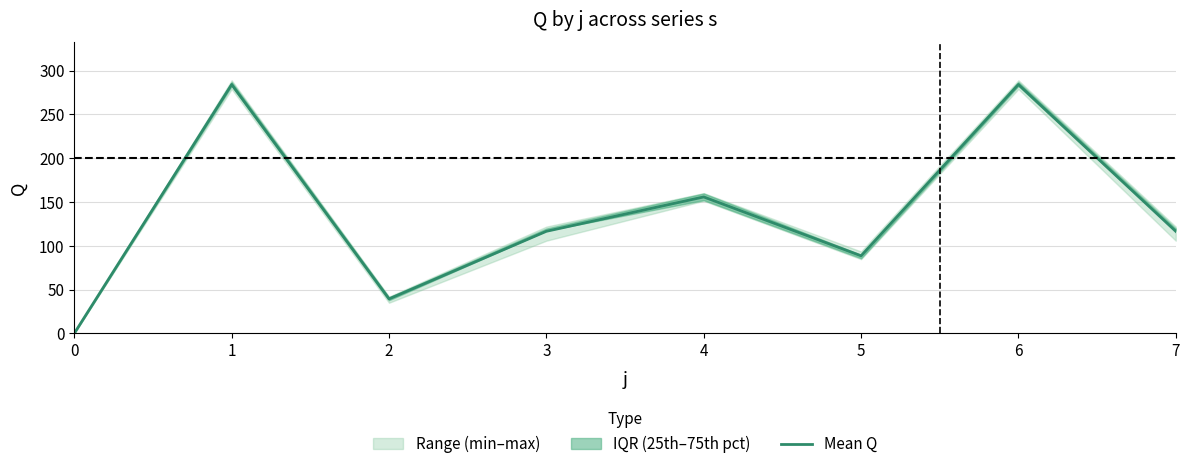

How many values are above zero?

7